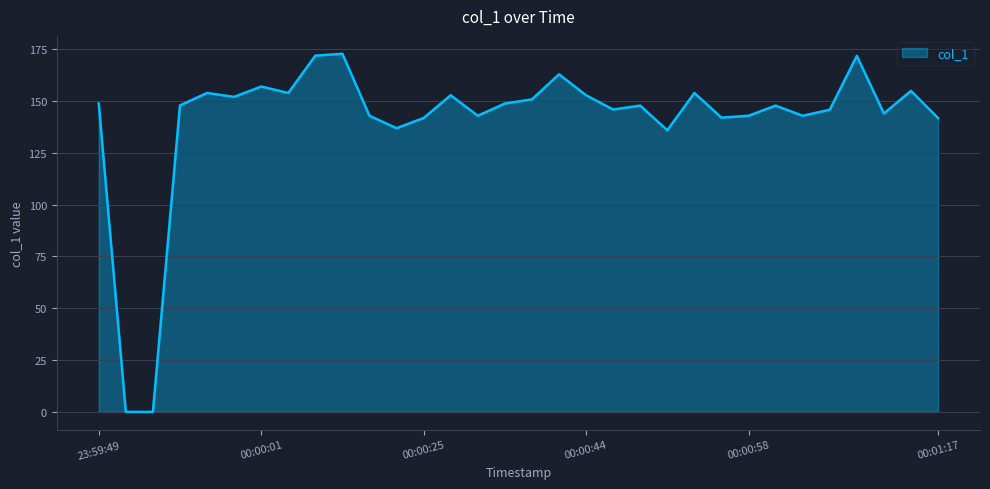

What is the greatest value displayed?

172.8